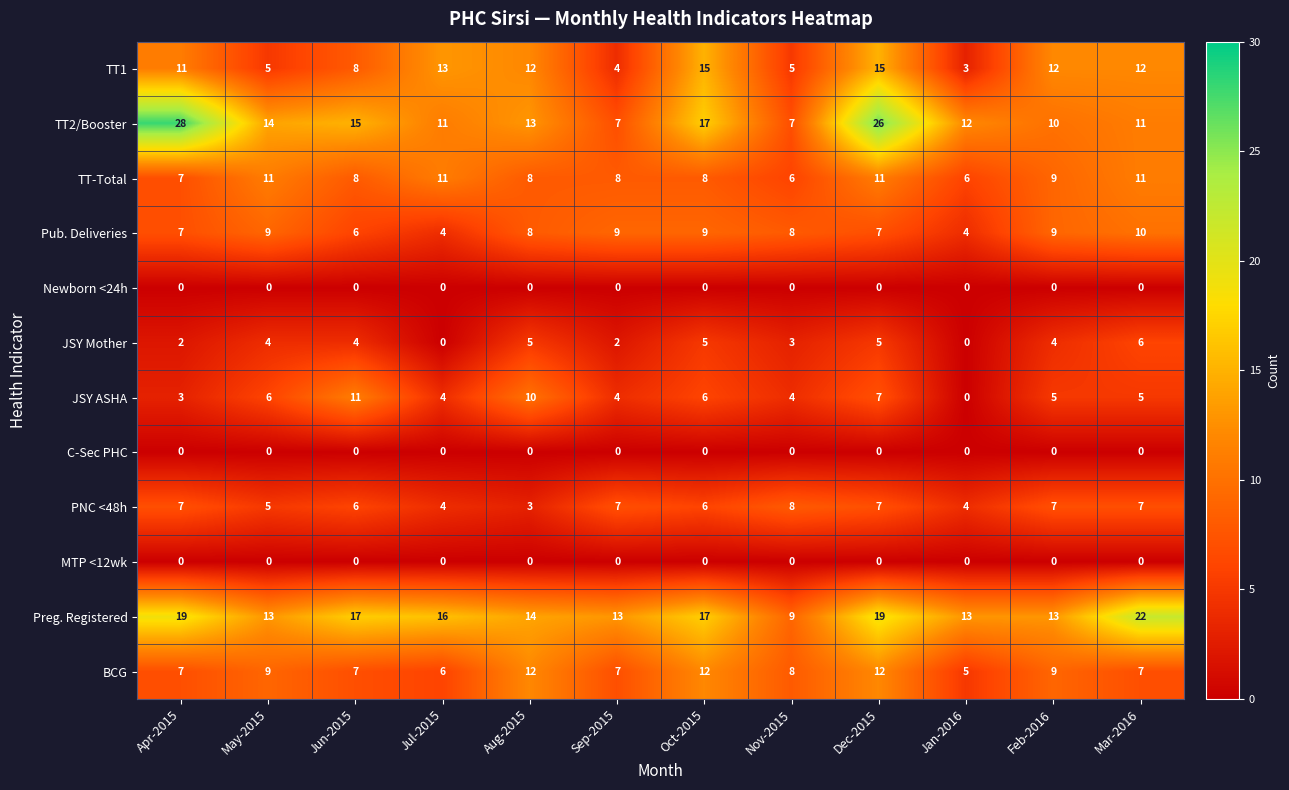

The value of MTP <12wk at Oct-2015 is 0. True or false?

True